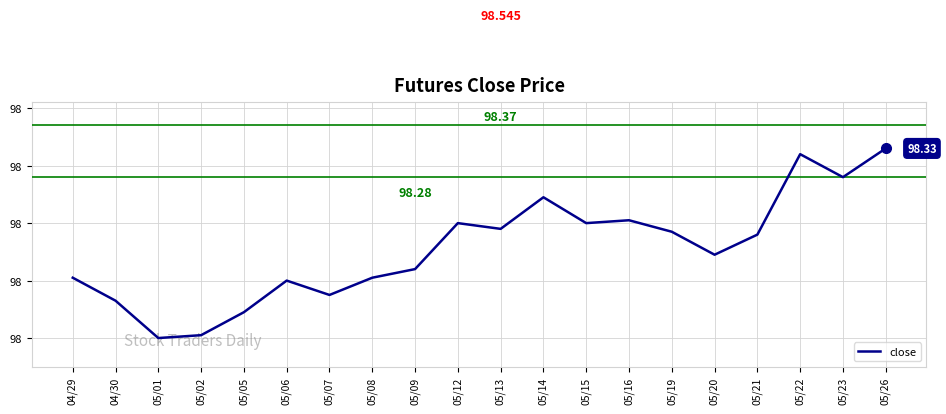

Does the chart display data point markers on the line(s)?

No